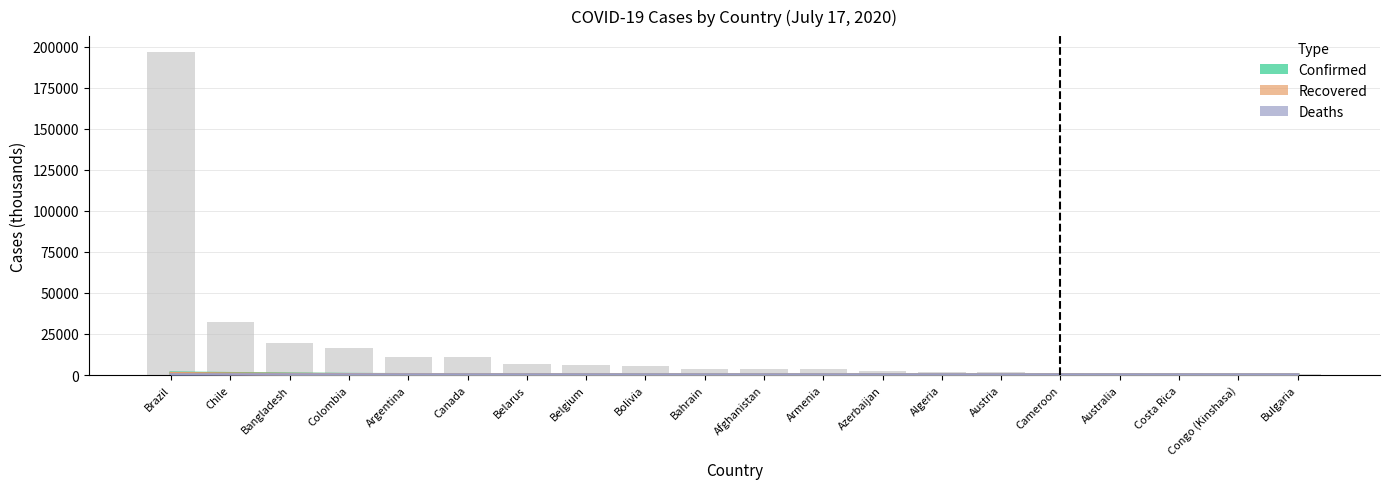

Which series has the largest range (max minus min)?

Confirmed